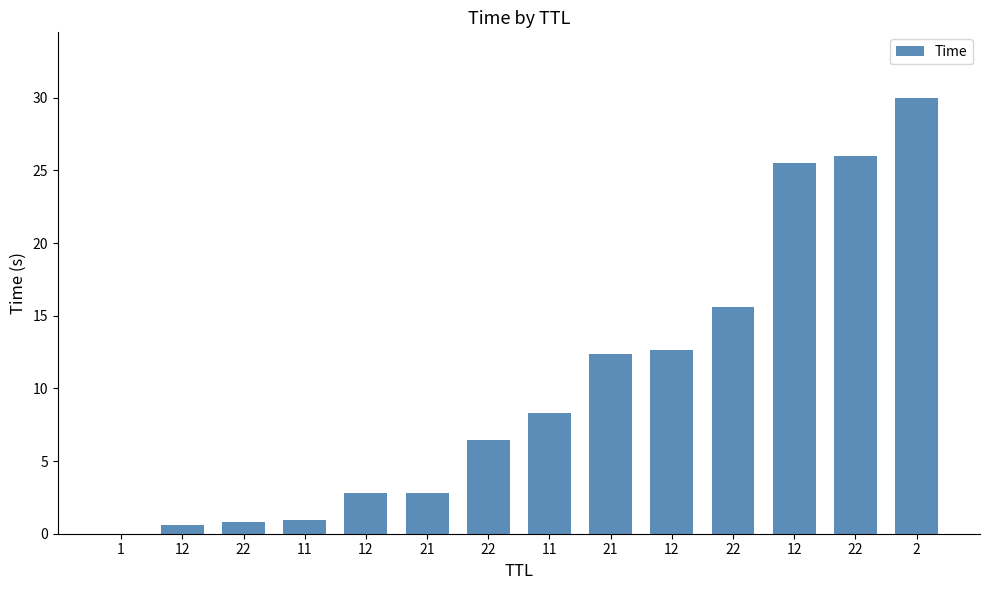

What is the sum of the values at 2 and 11?

30.9